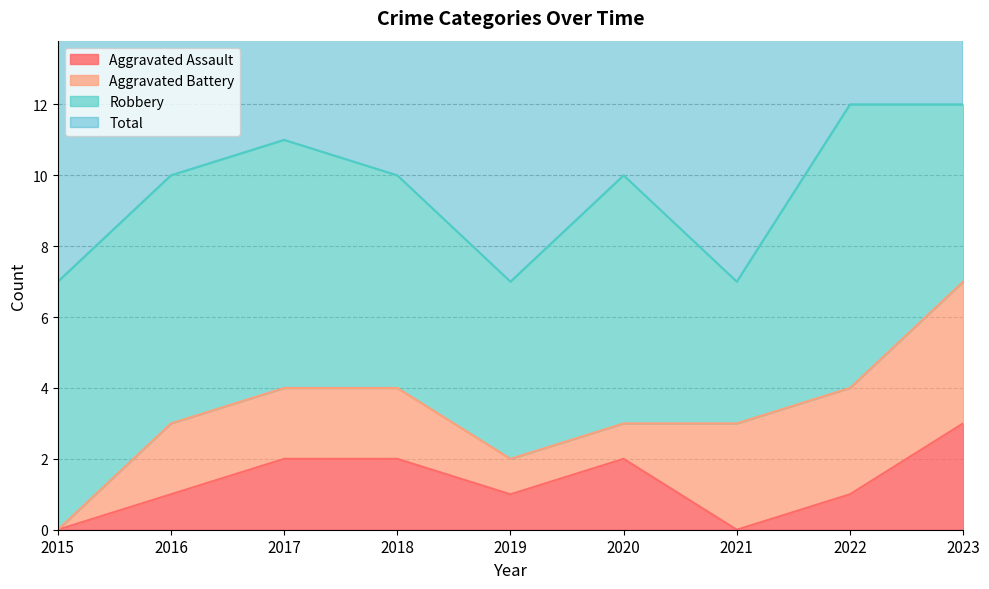

What is the approximate value of Total at 2018?

10